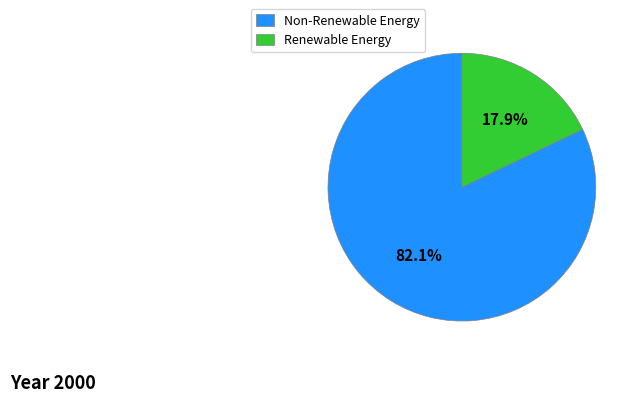

Combined, what portion of the pie is Renewable Energy and Non-Renewable Energy?

100.0%